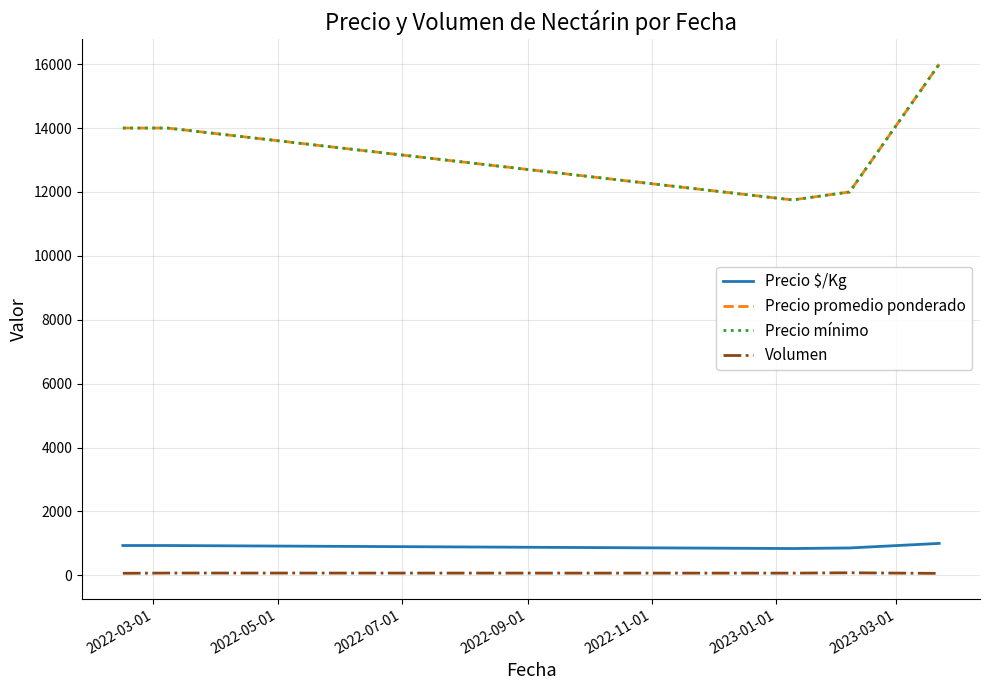

What is the difference between the maximum and minimum values in the Precio $/Kg series?

160.8